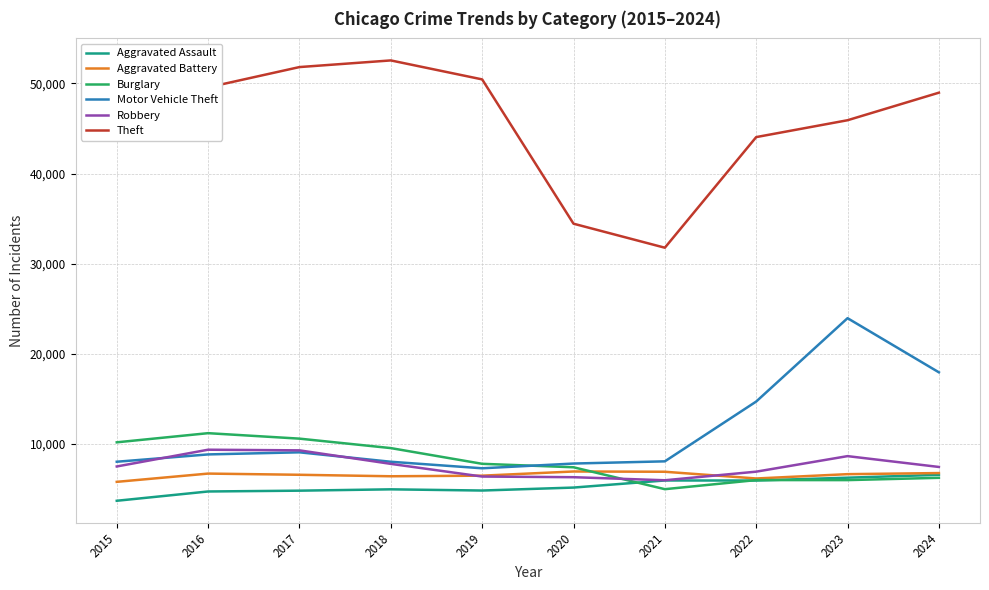

What is the smallest value displayed?

3665